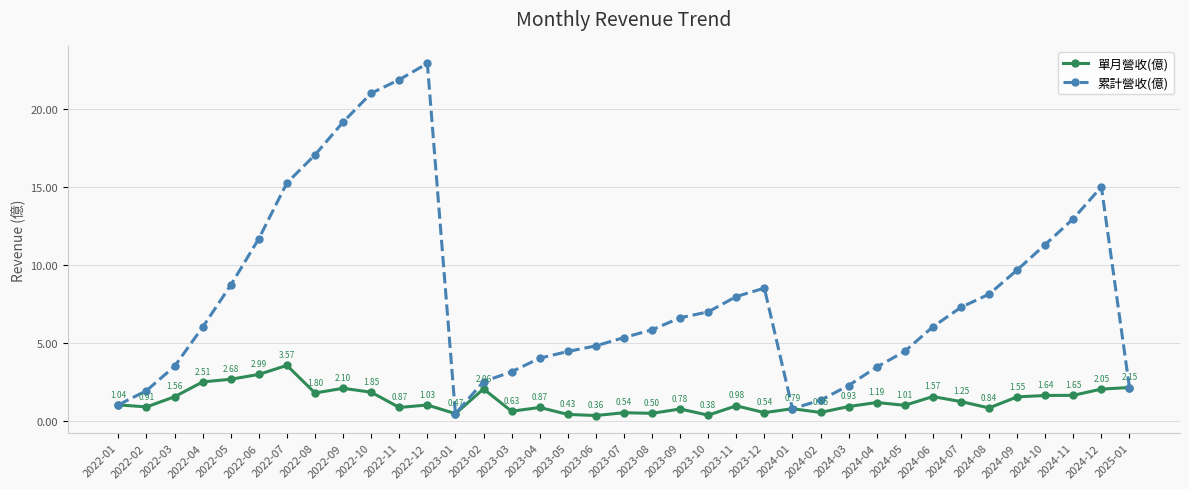

Rank the series by their maximum value, from highest to lowest.

累計營收(億), 單月營收(億)